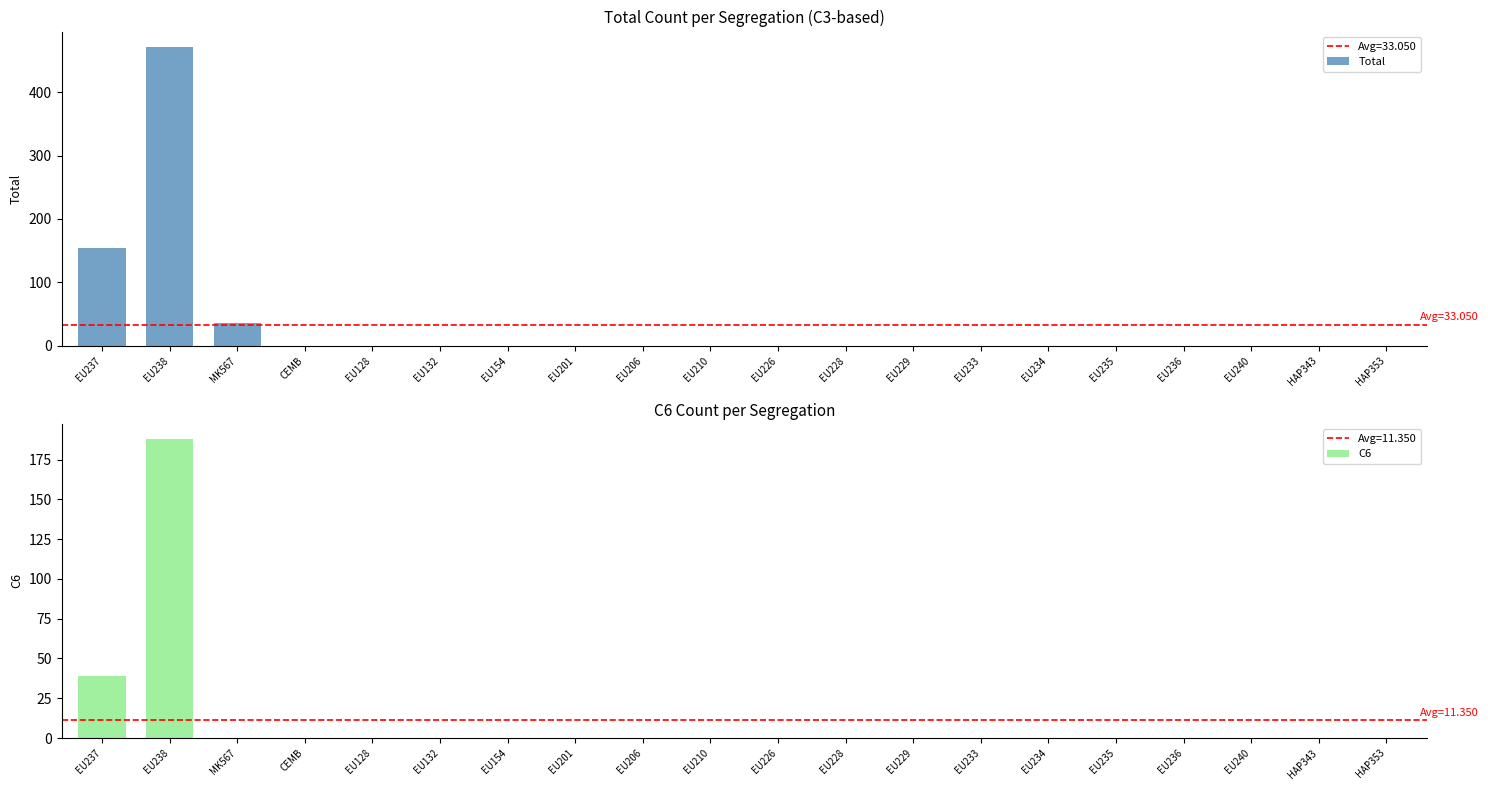

Is it true that C6 equals 64 at EU235?

False